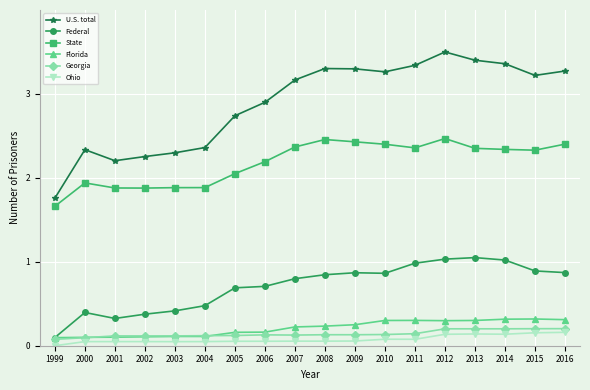

True or false: U.S. total and Georgia cross at least once.

False